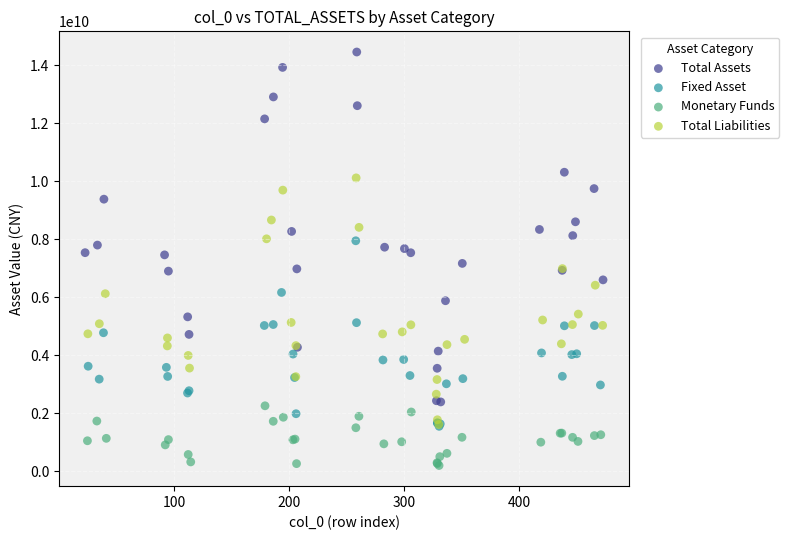

What are all the series names shown in the legend?

Total Assets, Fixed Asset, Monetary Funds, Total Liabilities